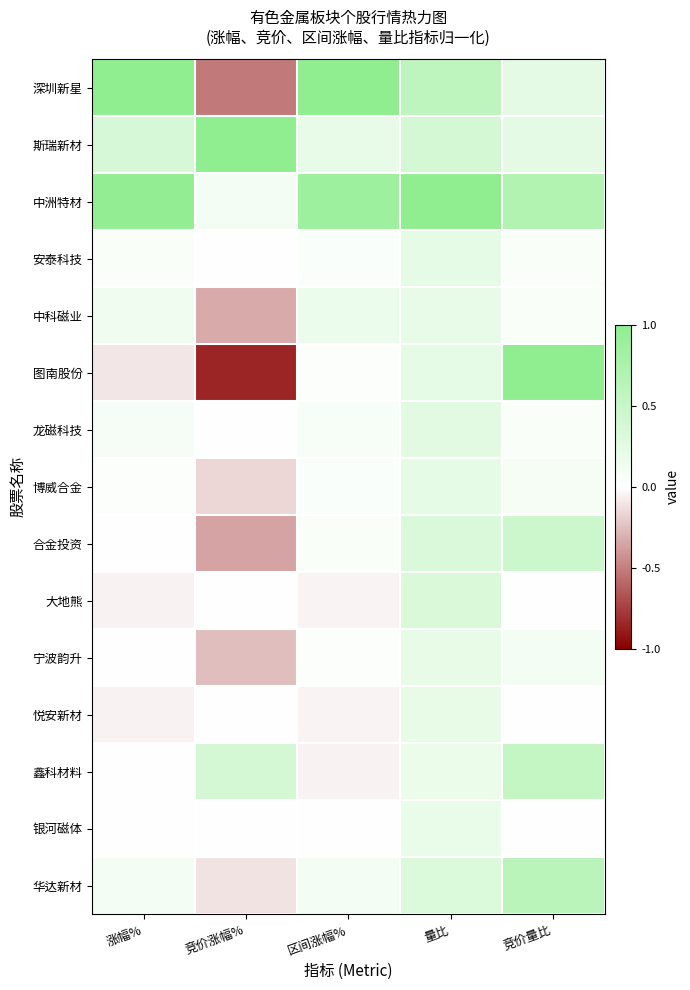

At which category does the chart reach its peak across all series?

涨幅%